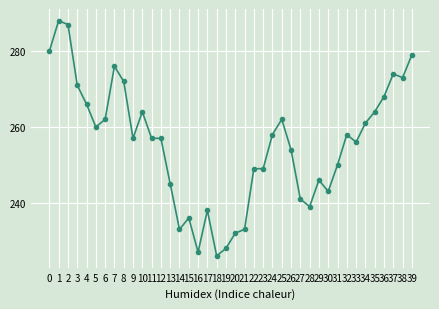

True or false: there are more than 2 points higher than both neighbors.

True